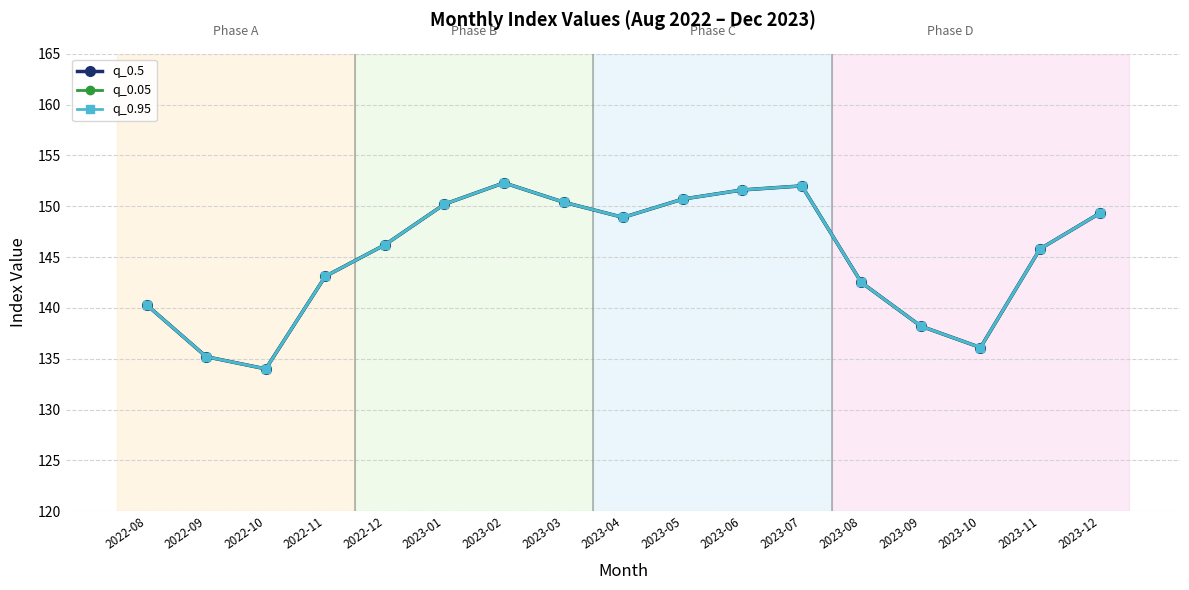

What is the label of the 1st point from the left?

2022-08